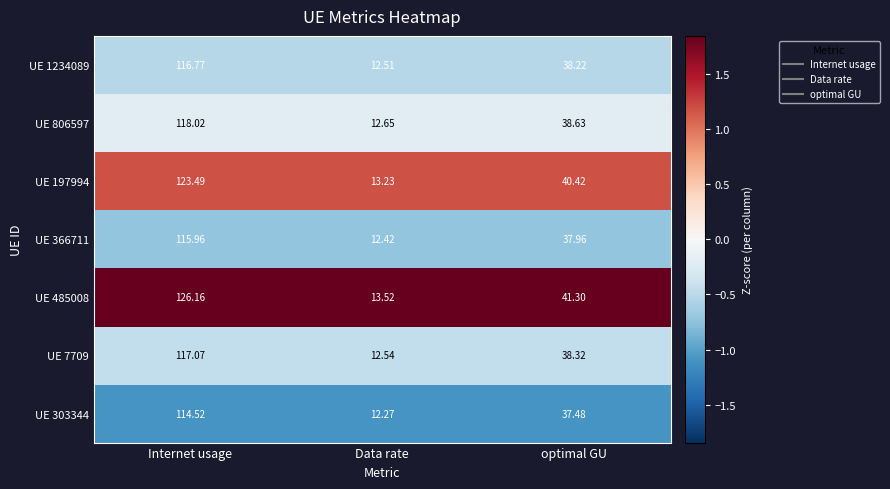

Which category has the lowest value in the UE 806597 series?

Data rate